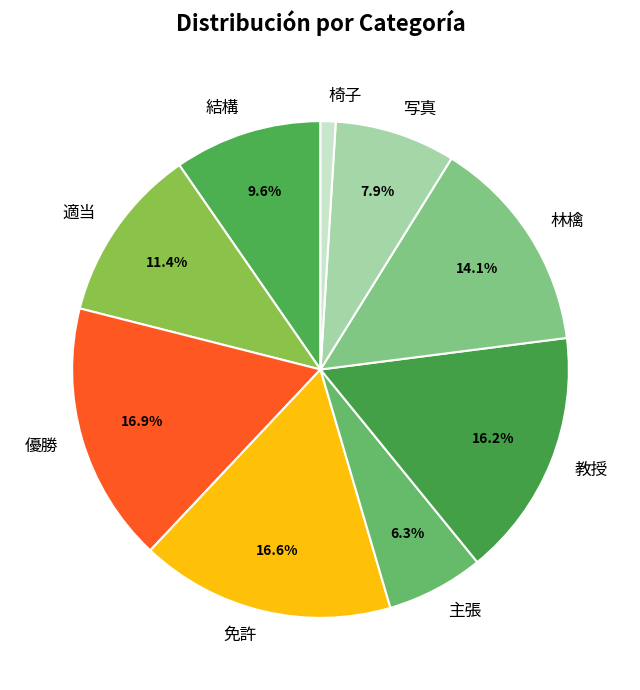

How many segments does this pie chart have?

9